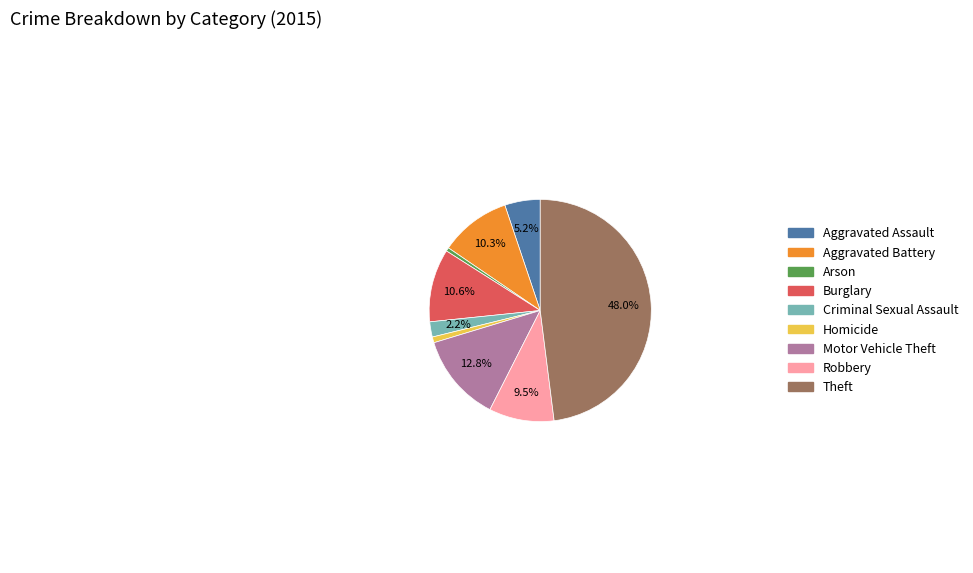

How many slices are in this pie chart?

9